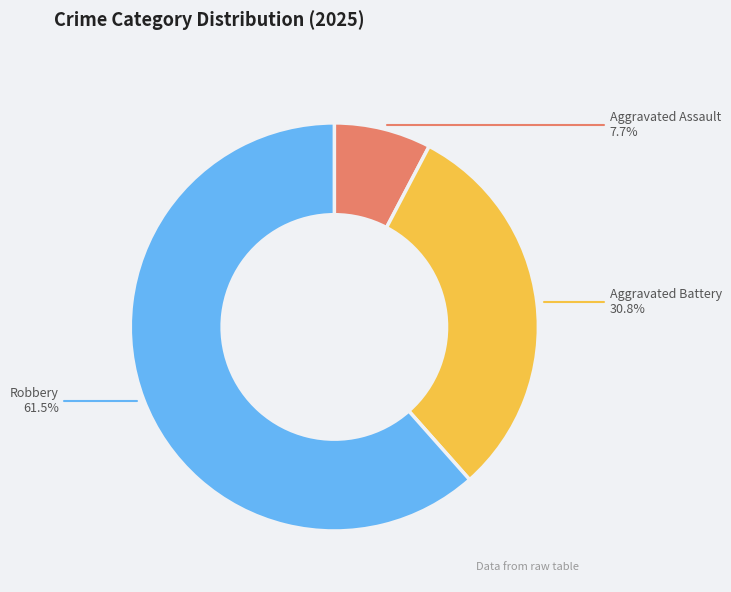

Which slice is the largest?

Robbery